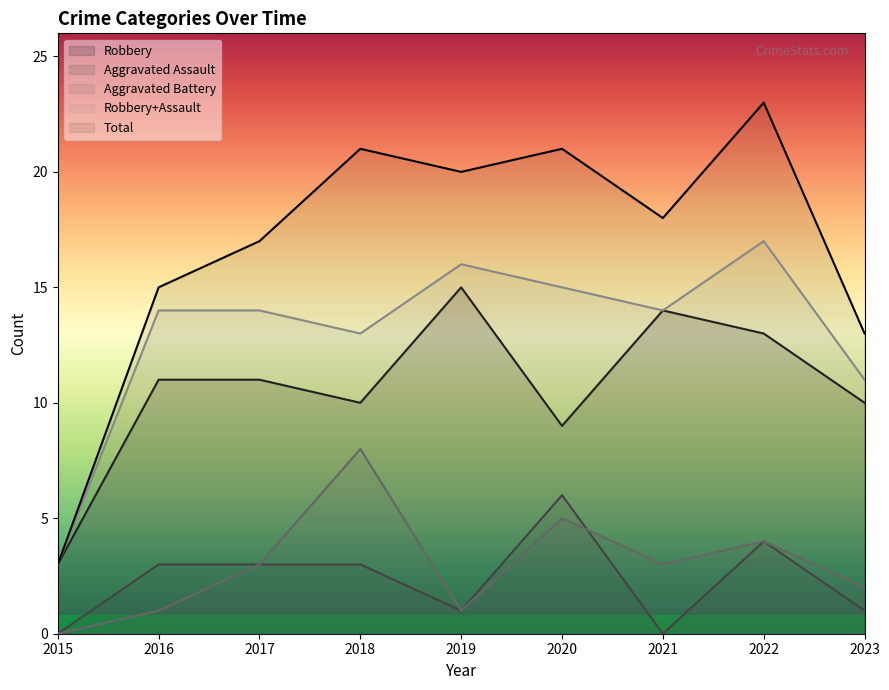

True or false: Robbery and Total cross at least once.

False